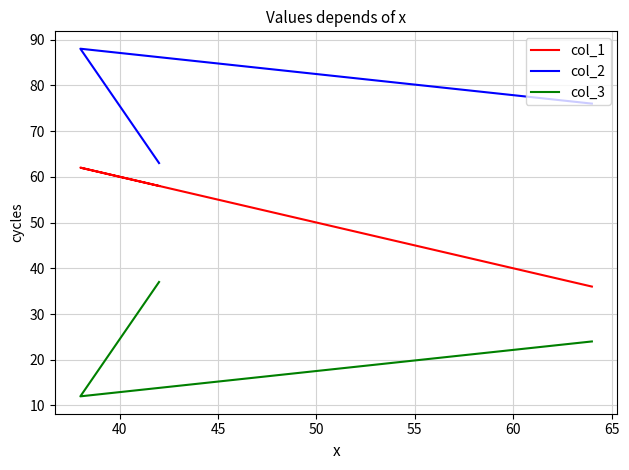

What is the value of the col_2 point at the 2nd from the left?

88